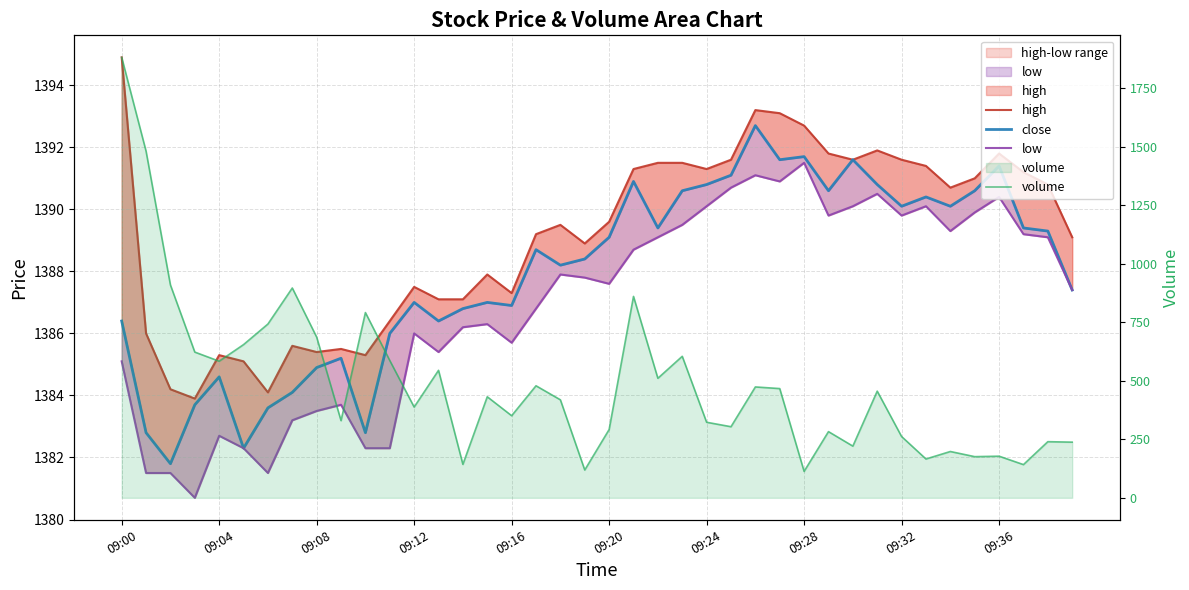

What is the difference between the maximum and minimum values in the volume series?

1770.0